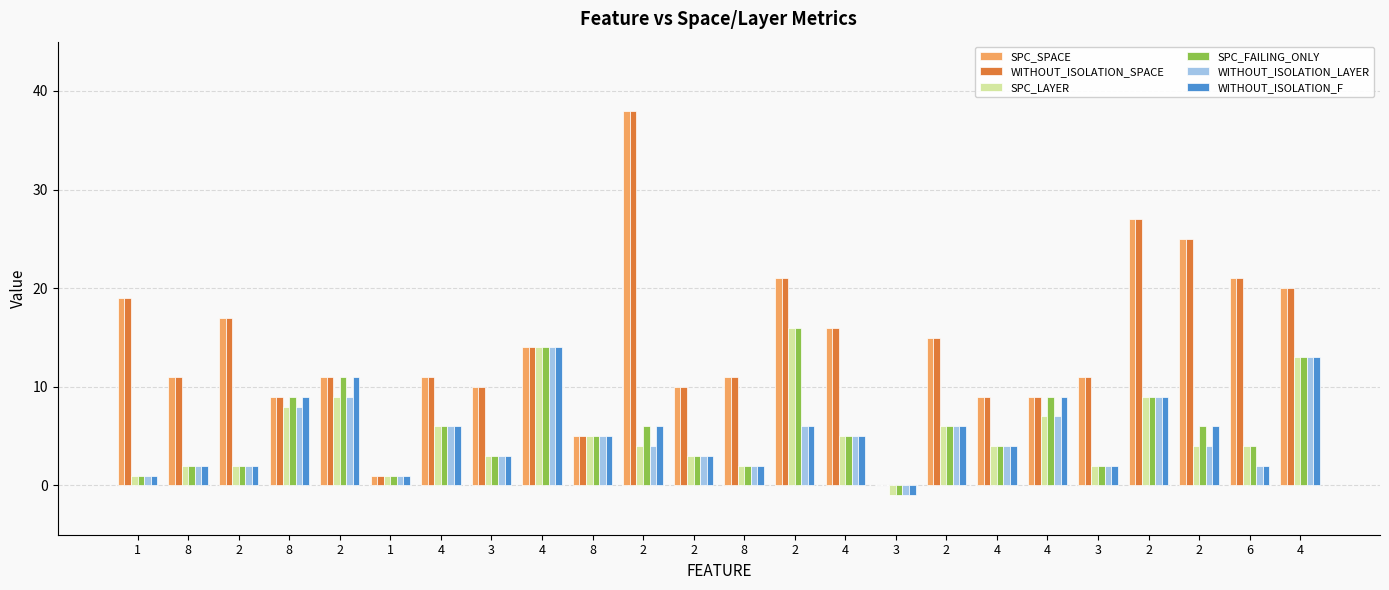

What is the spread (max minus min) of values at 2?

15